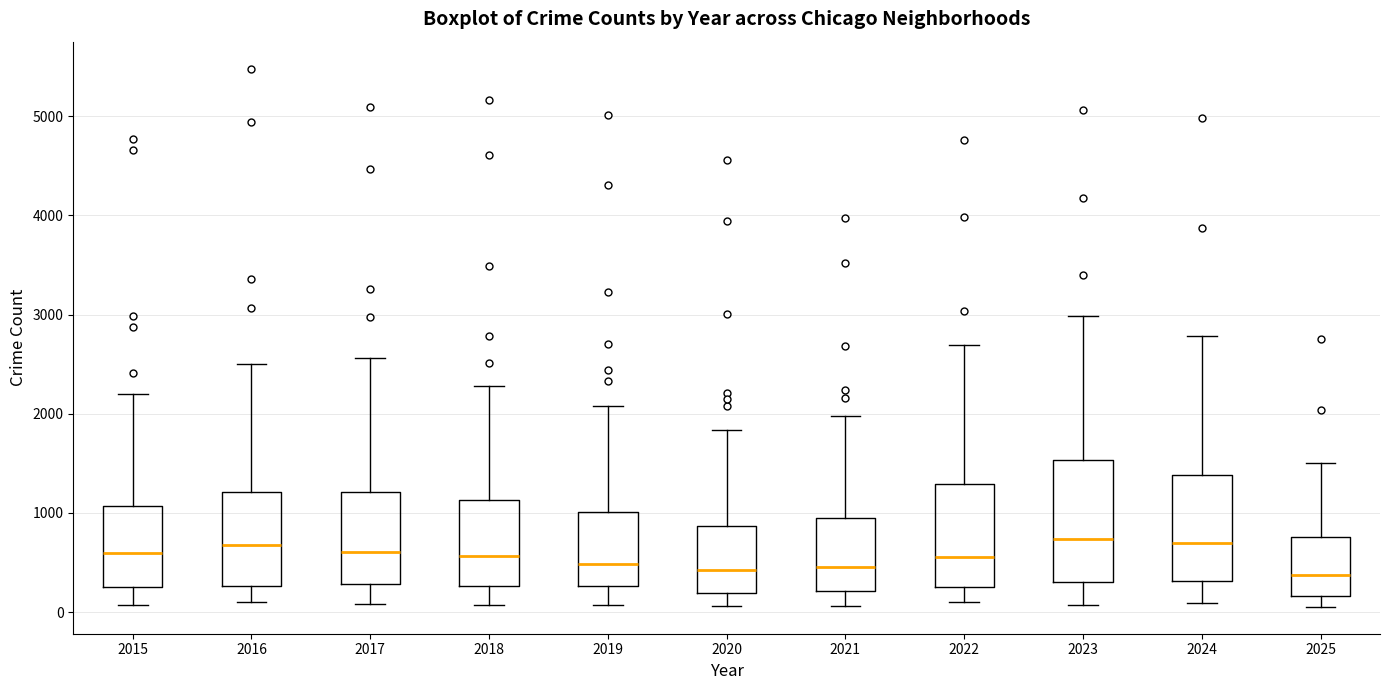

Reading left to right, transcribe this box plot: for each box, give where its median line is, the range the box spans, and where its two whiskers end, as read against the y-axis. The values are not printed on the chart, so give them approximately, as read against the axis.

2015: median 600, box 300 to 1100, whiskers 100 to 2200
2016: median 700, box 300 to 1200, whiskers 100 to 2500
2017: median 600, box 300 to 1200, whiskers 100 to 2600
2018: median 600, box 300 to 1100, whiskers 100 to 2300
2019: median 500, box 300 to 1000, whiskers 100 to 2100
2020: median 400, box 200 to 900, whiskers 100 to 1800
2021: median 500, box 200 to 900, whiskers 100 to 2000
2022: median 600, box 300 to 1300, whiskers 100 to 2700
2023: median 700, box 300 to 1500, whiskers 100 to 3000
2024: median 700, box 300 to 1400, whiskers 100 to 2800
2025: median 400, box 200 to 800, whiskers 100 to 1500